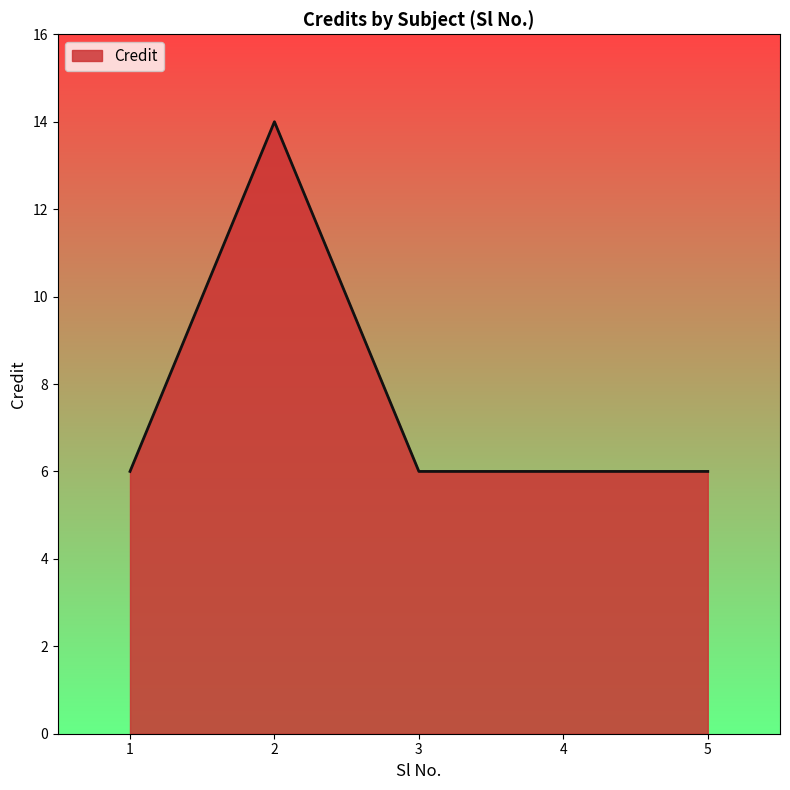

Read the value at 1.

6